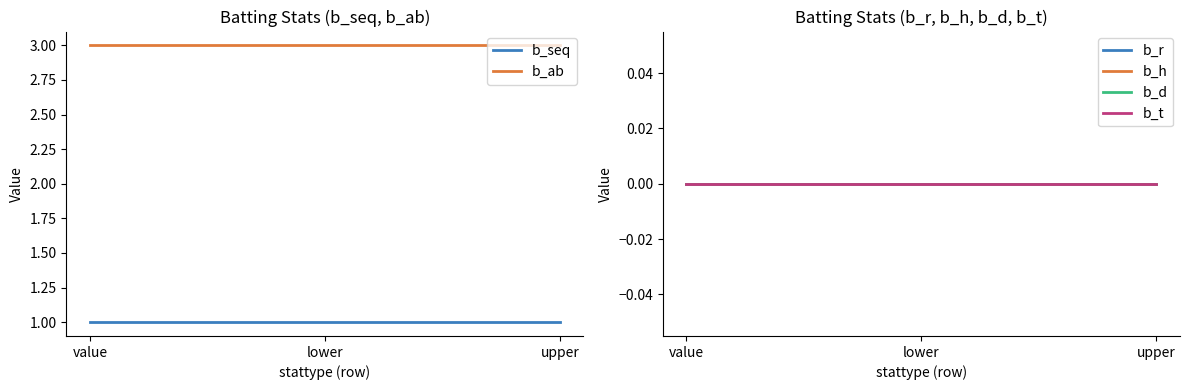

At which label is b_d closest to 0?

value